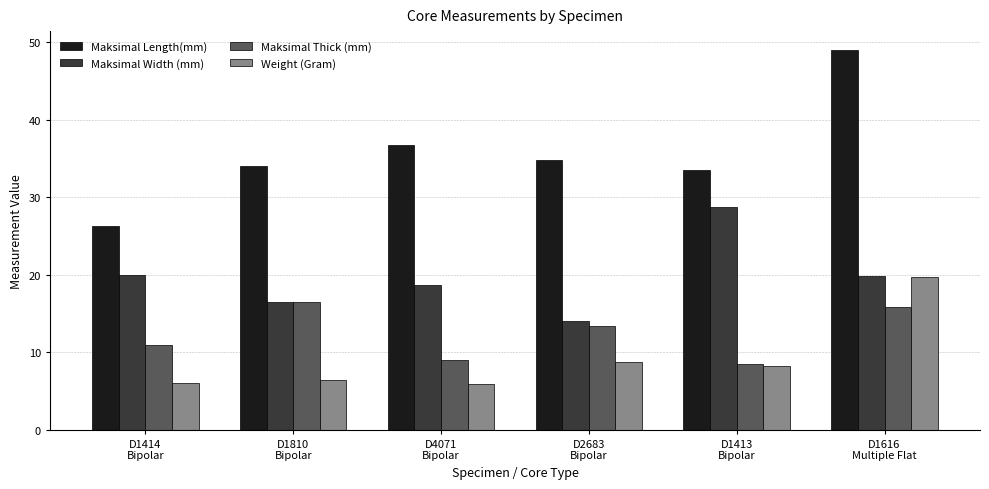

What is the highest value of the Maksimal Thick (mm) series?

16.5